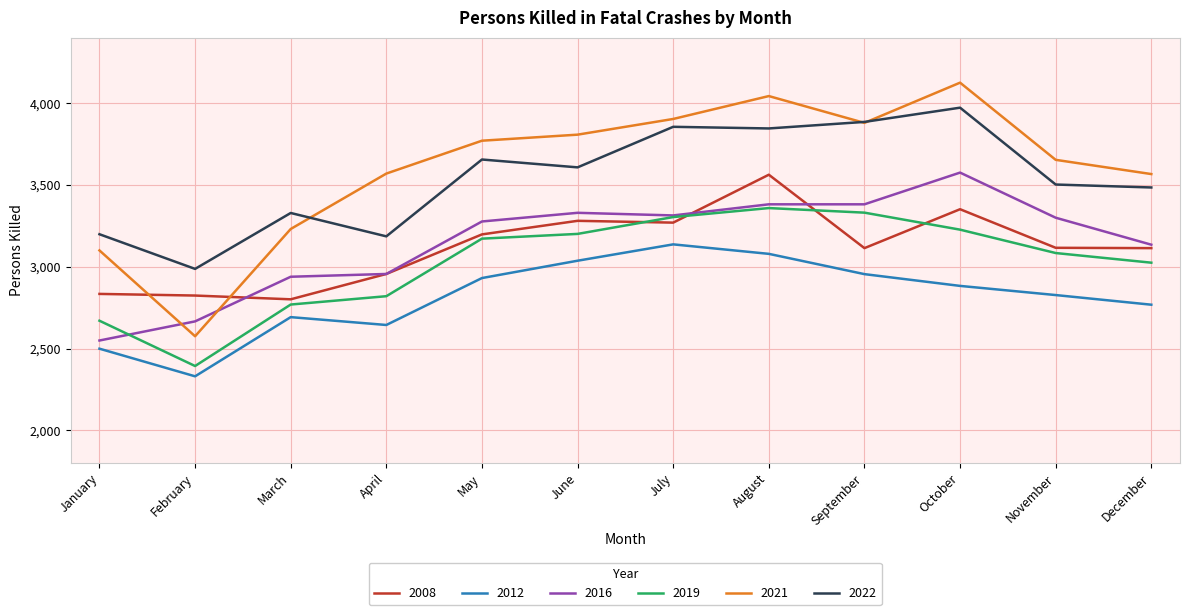

Does the chart display data point markers on the line(s)?

No